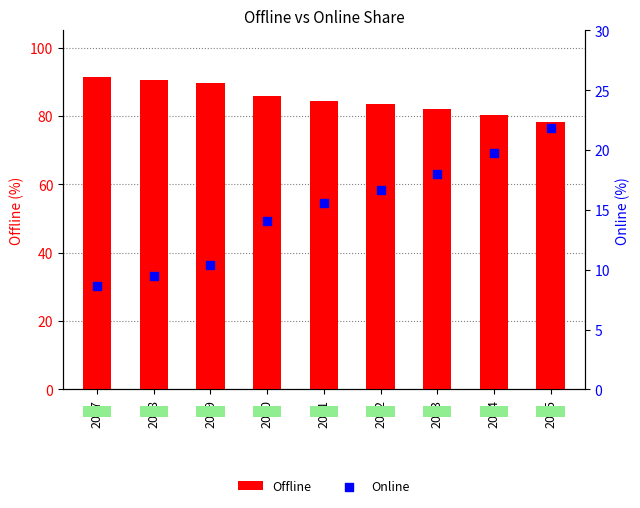

At which category is the sum across all series the highest?

2017